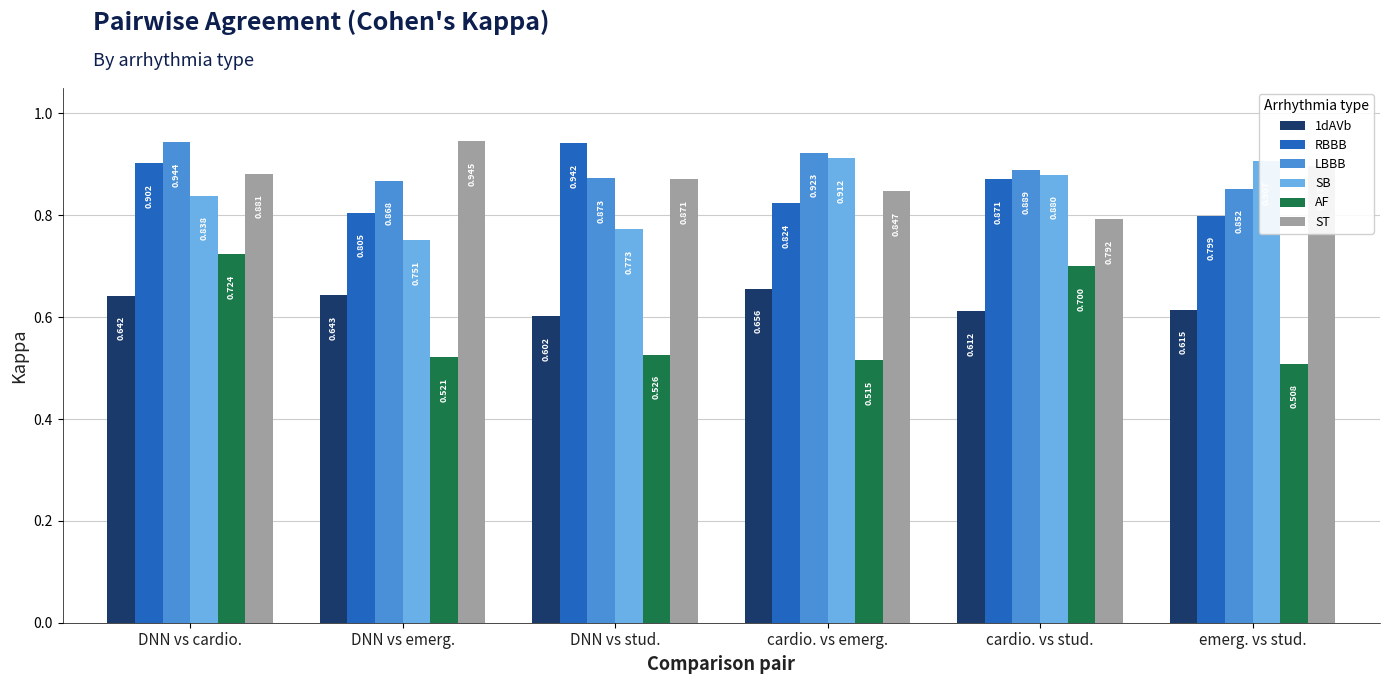

Where is 1dAVb nearest to the value 0?

DNN vs stud.